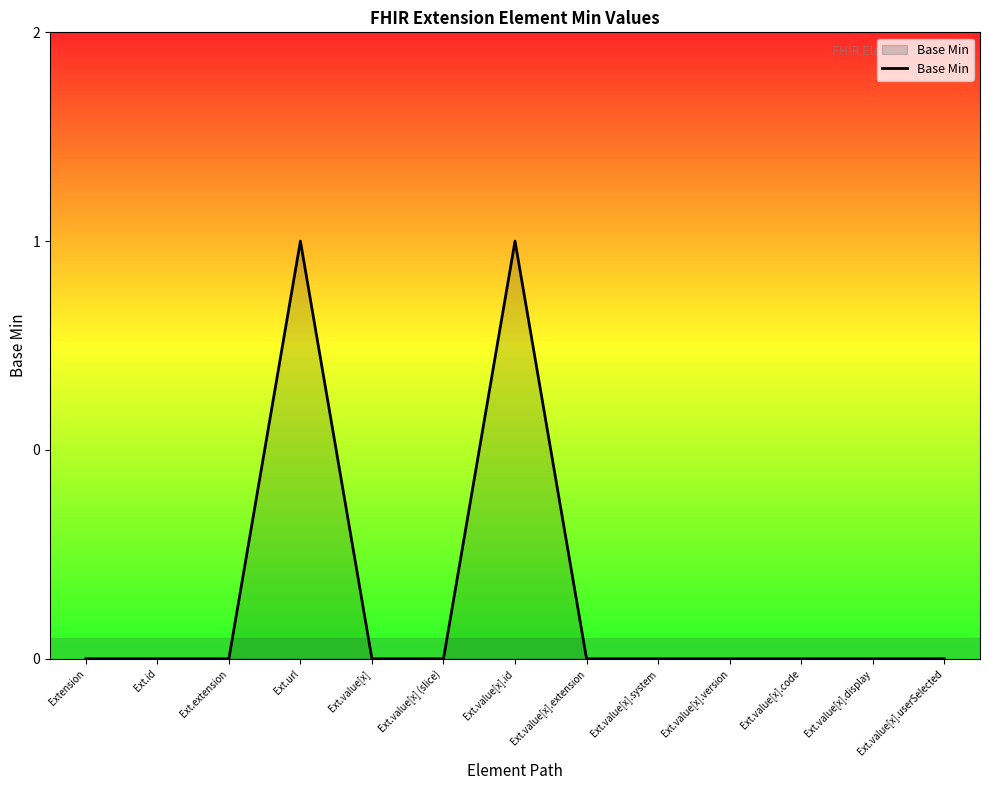

Rank the categories by value from highest to lowest.

Ext.url, Ext.value[x].id, Extension, Ext.id, Ext.extension, Ext.value[x], Ext.value[x] (slice), Ext.value[x].extension, Ext.value[x].system, Ext.value[x].version, Ext.value[x].code, Ext.value[x].display, Ext.value[x].userSelected